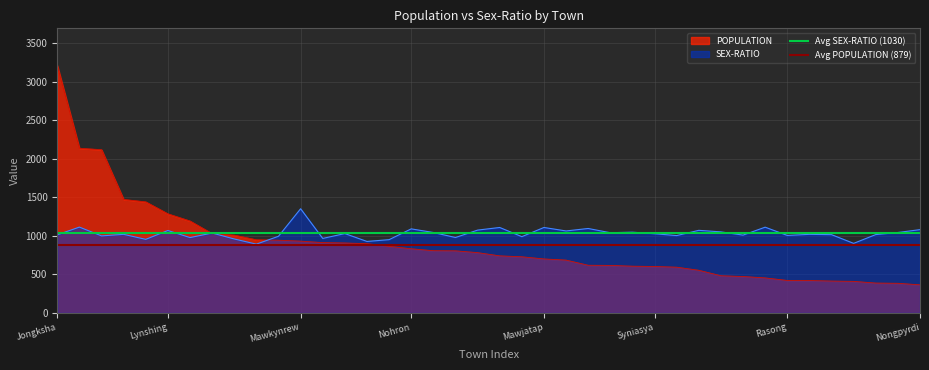

Where is Avg POPULATION (879) nearest to the value 879?

Jongksha